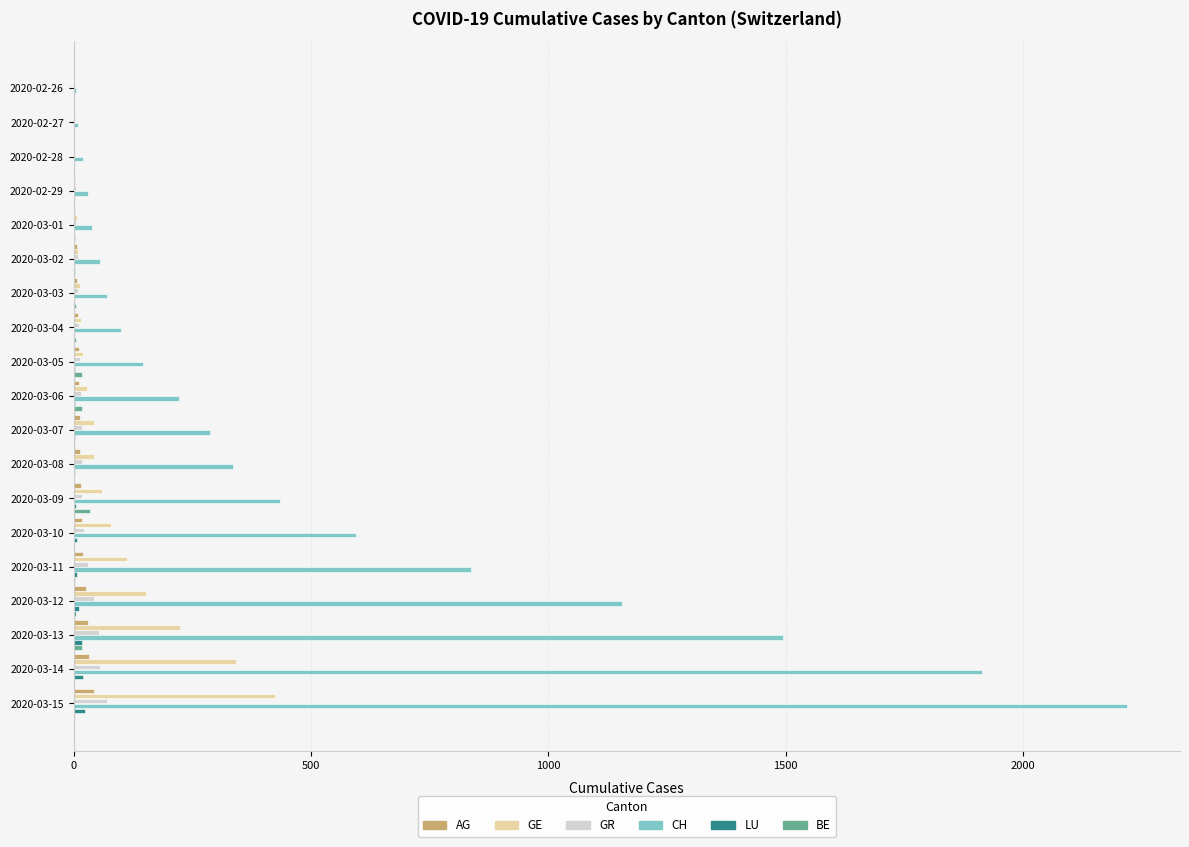

Between 2020-03-04 and 2020-03-13, which series saw the biggest shift?

CH